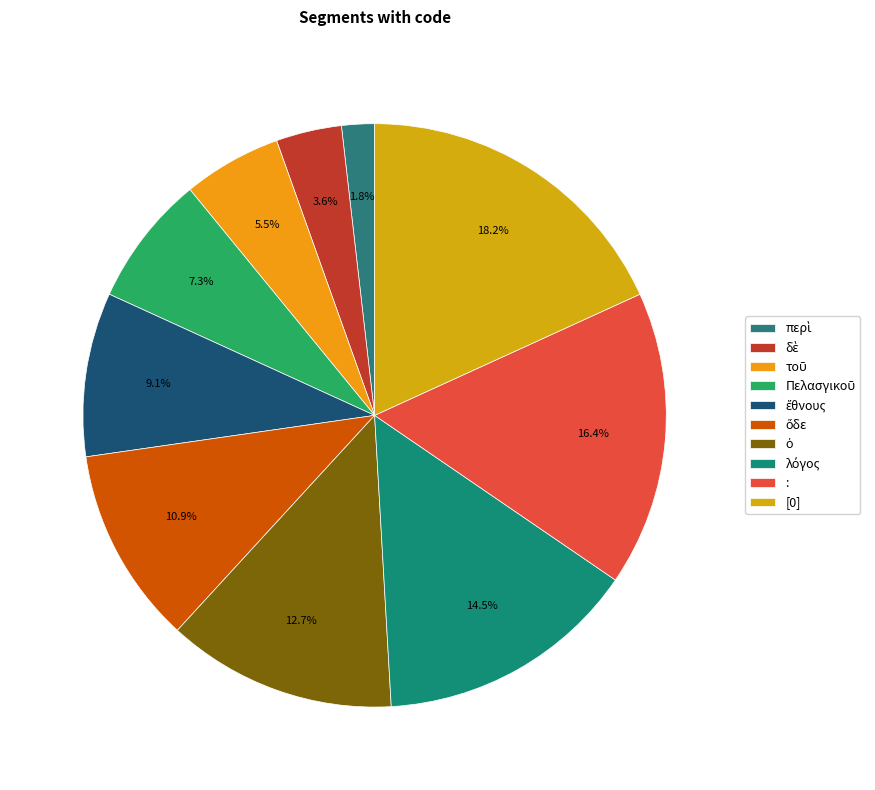

To the nearest percent, what portion does : represent?

16%